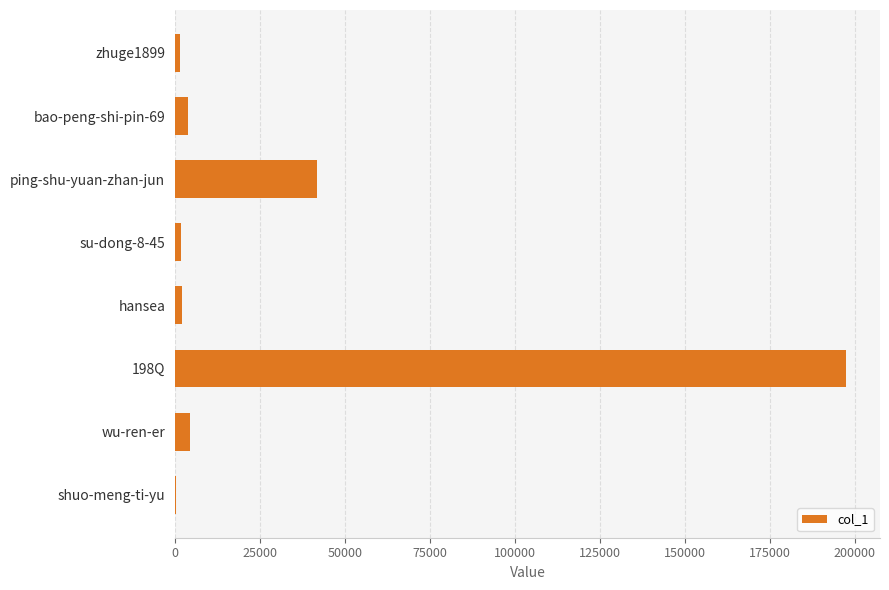

Is it true that the value at ping-shu-yuan-zhan-jun is 41805?

True